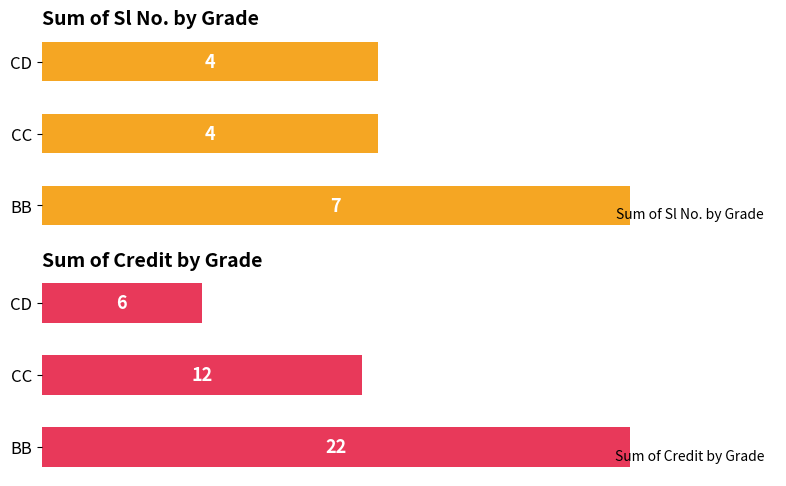

What is the value of the Sum of Sl No. by Grade bar at the 2nd from the left?

4